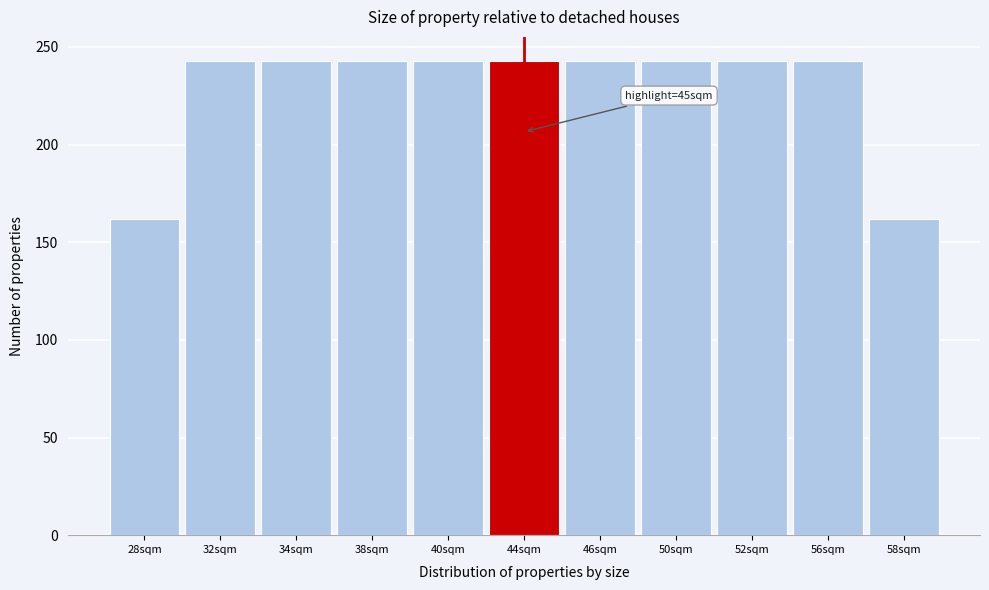

Reading left to right, transcribe all the data shown in this chart.

162	243	243	243	243	243	243	243	243	243	162